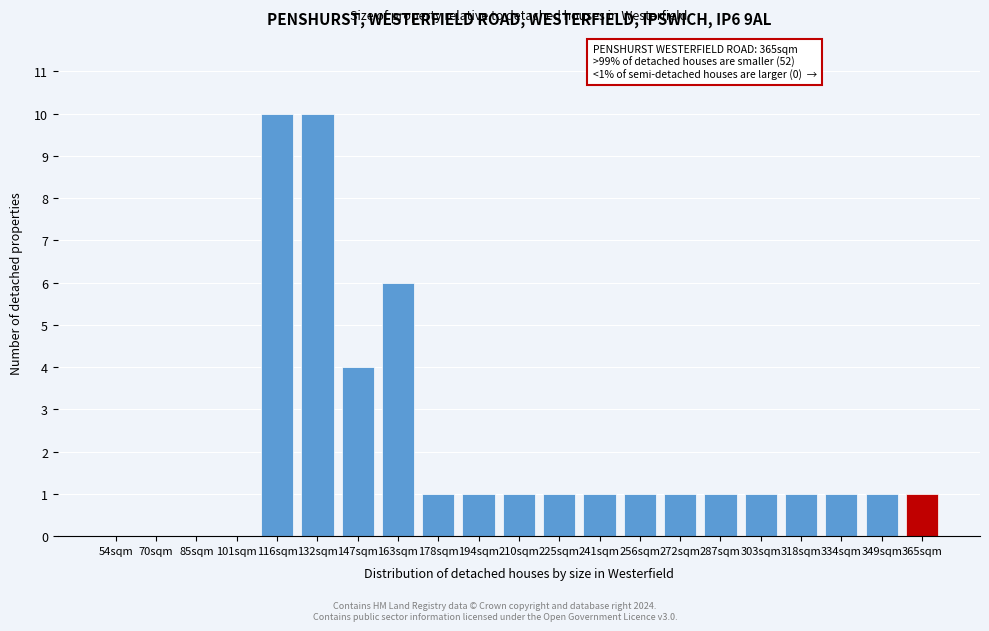

Reading left to right, extract all data points from this chart.

54sqm=0	70sqm=0	85sqm=0	101sqm=0	116sqm=10	132sqm=10	147sqm=4	163sqm=6	178sqm=1	194sqm=1	210sqm=1	225sqm=1	241sqm=1	256sqm=1	272sqm=1	287sqm=1	303sqm=1	318sqm=1	334sqm=1	349sqm=1	365sqm=1